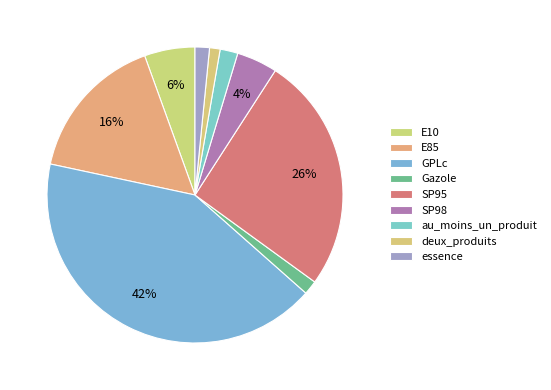

Which slice is the largest?

GPLc